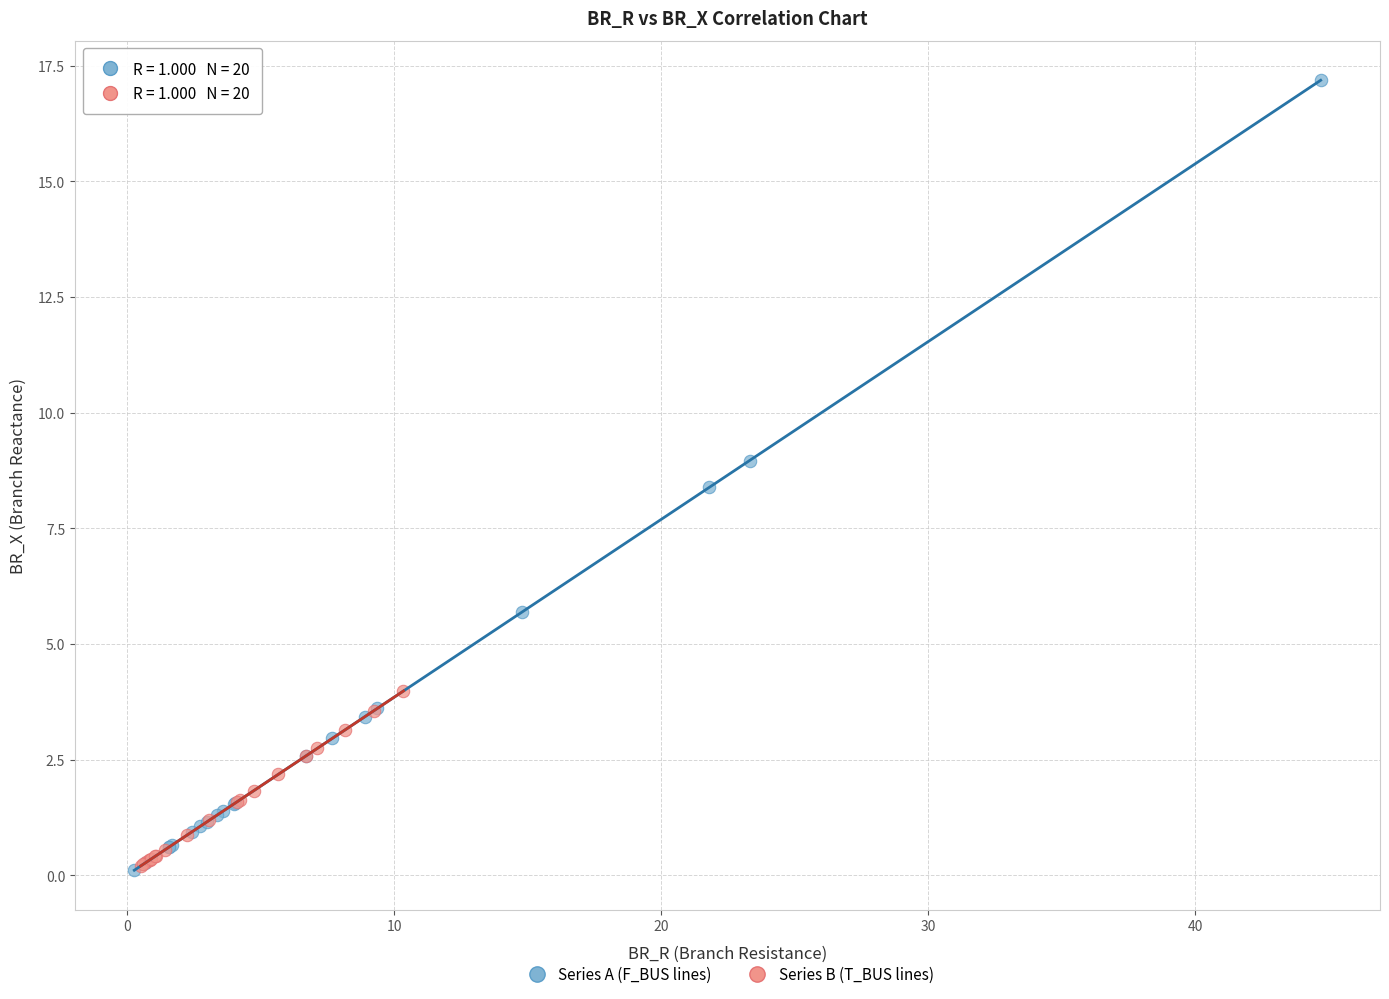

Which series has the widest spread of Y values?

Series A (F_BUS lines)